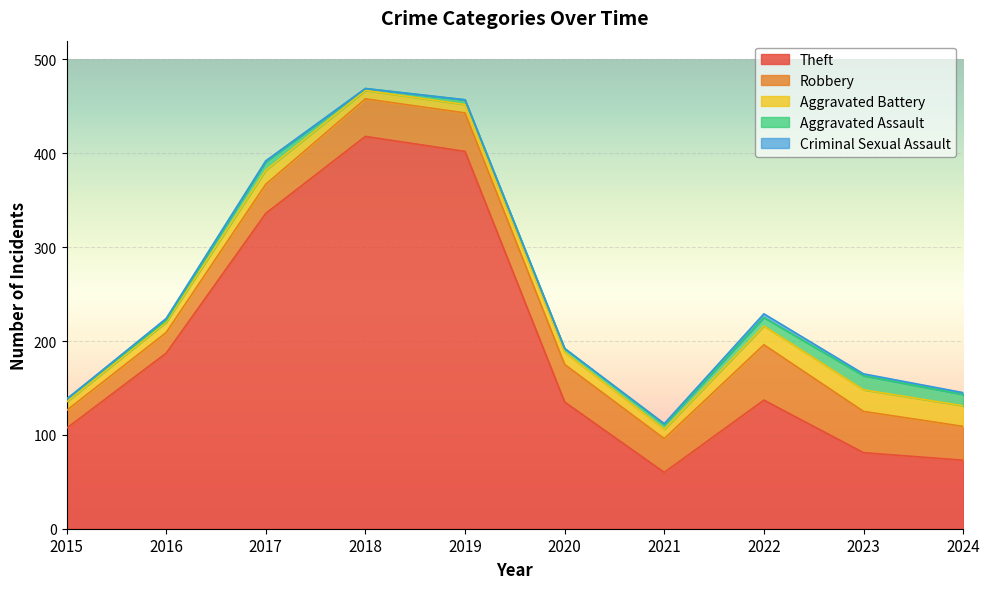

Is it true that Robbery equals 44 at 2023?

True